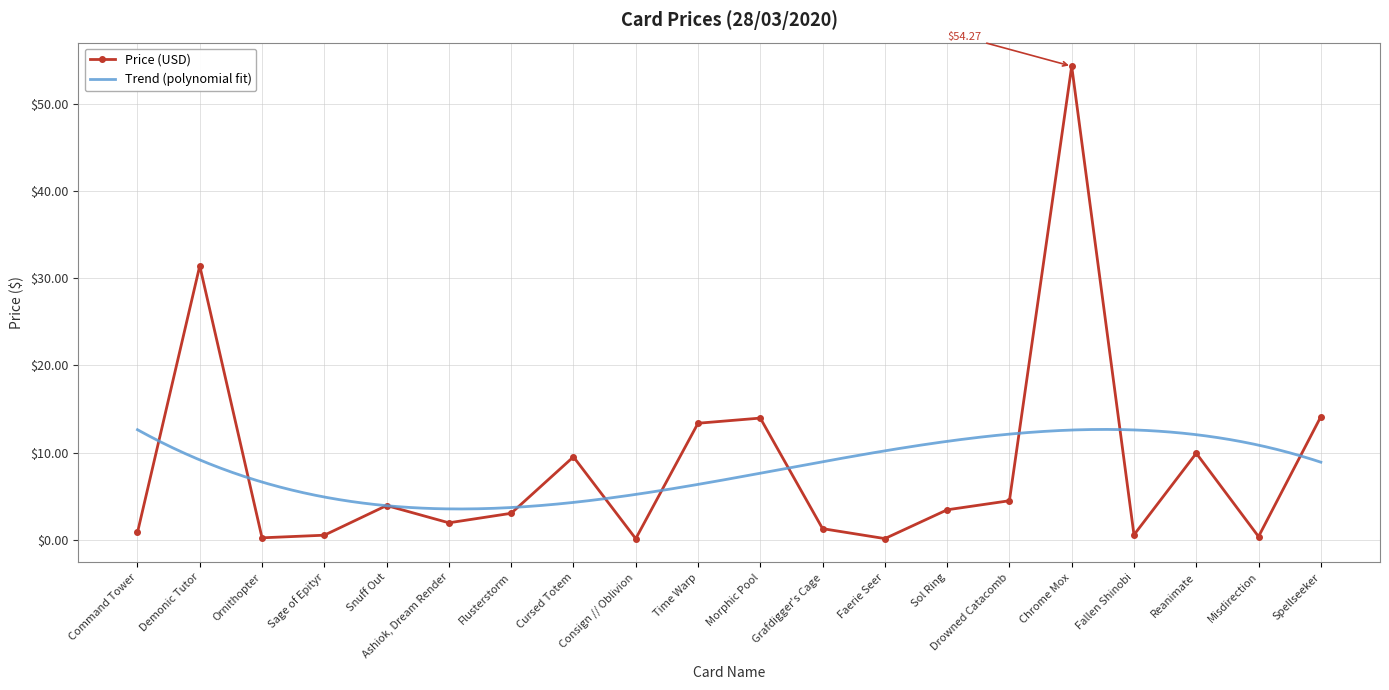

What is the average value?

8.4